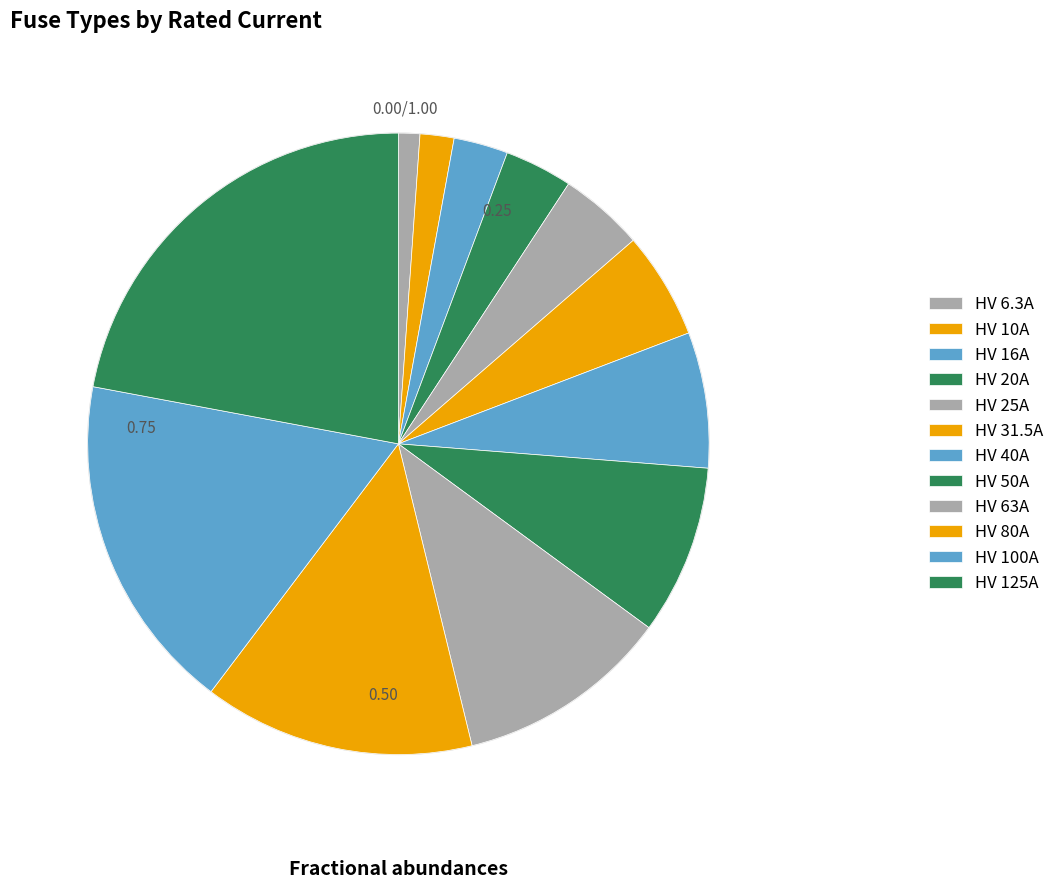

True or false: HV 125A accounts for 22% of the total.

True